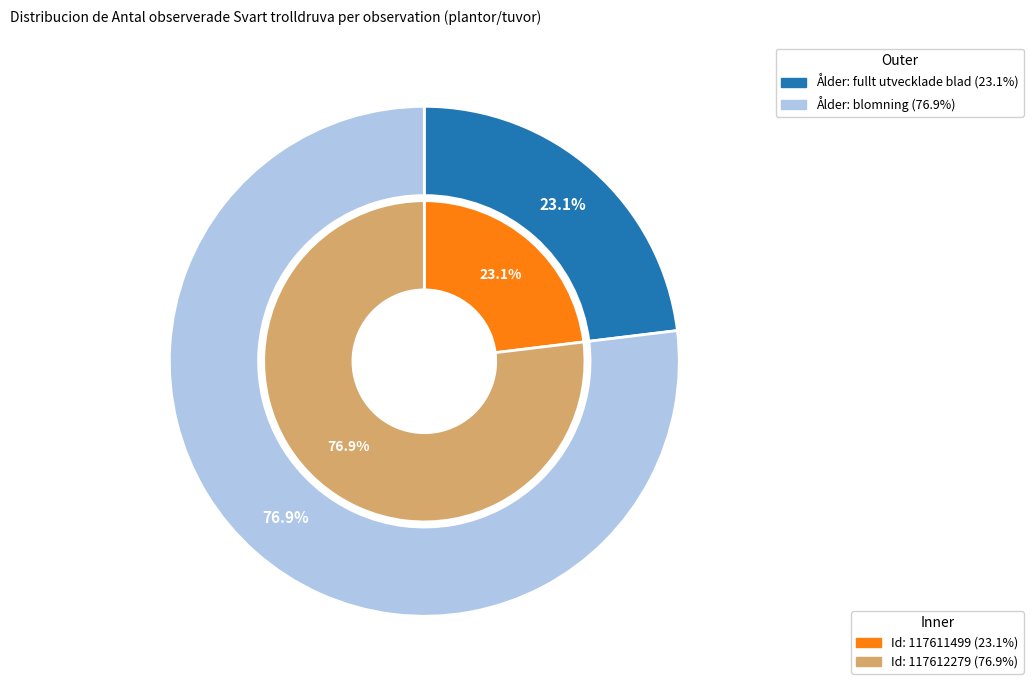

The 117612279 slice represents 83% of the pie. True or false?

False